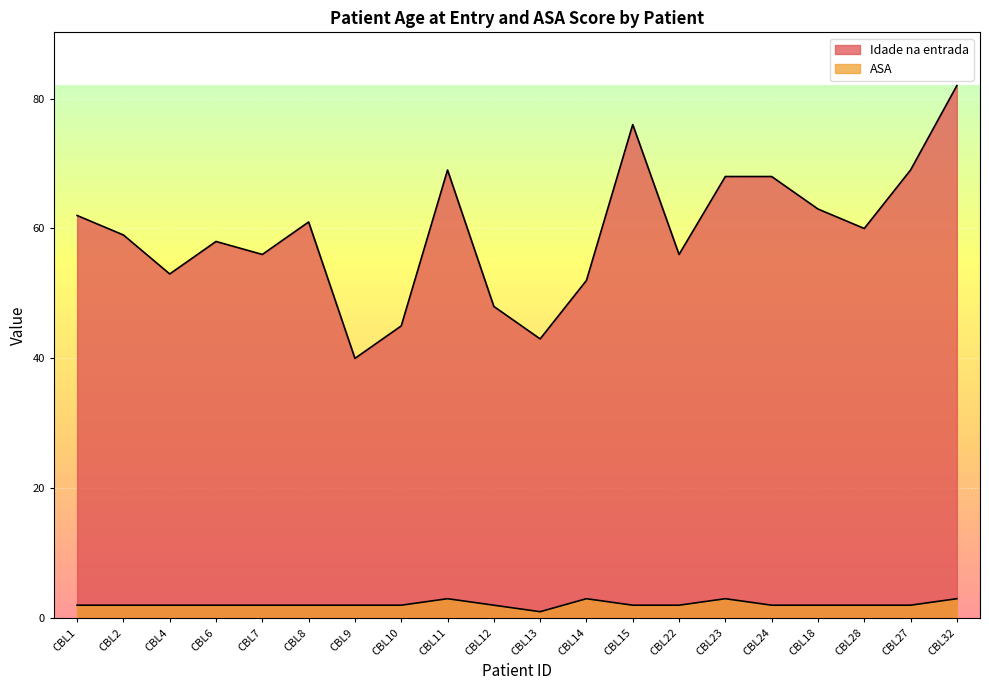

Rank the series by their average value, from lowest to highest.

ASA, Idade na entrada